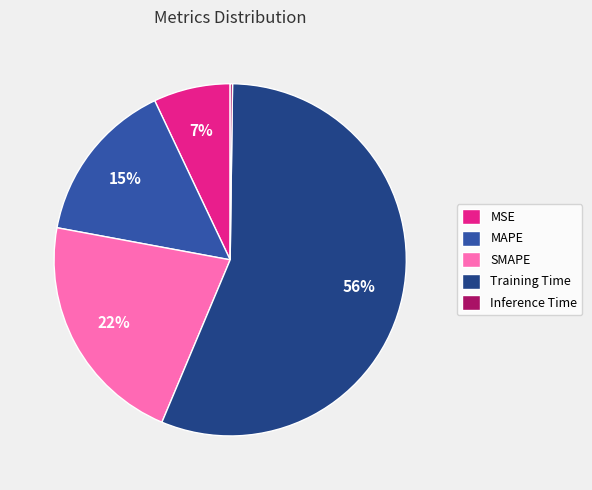

The MAPE slice represents 15% of the pie. True or false?

True